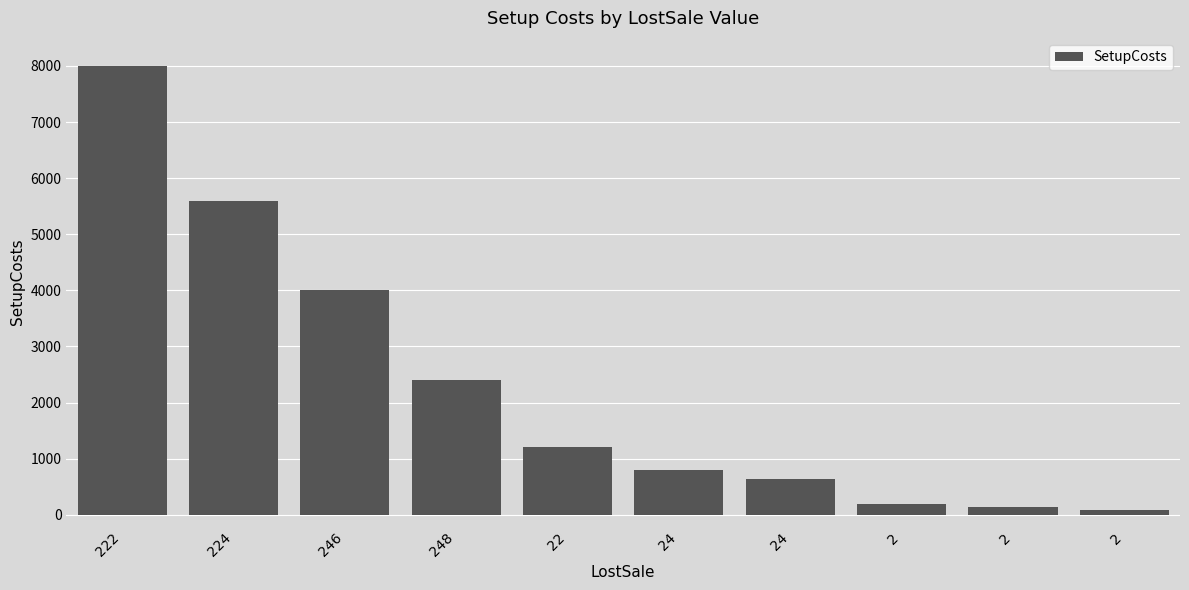

Reading right to left, list all the values displayed in this chart.

80	144	184	640	800	1200	2400	4000	5600	8000